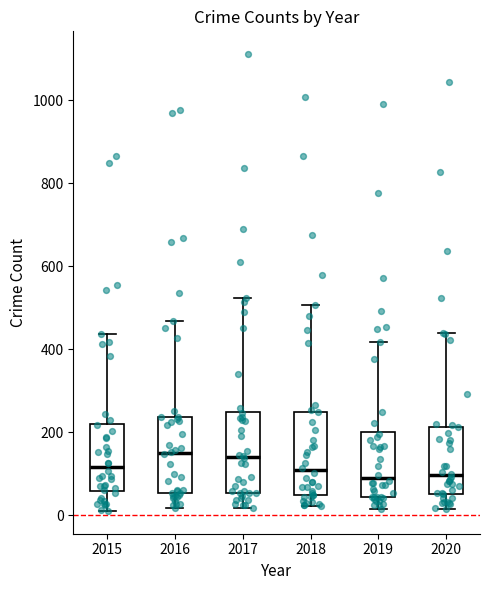

Where does the upper whisker of the box at x = 2015 end on the y-axis? The values are not printed on the chart, so give them approximately, as read against the axis.

440